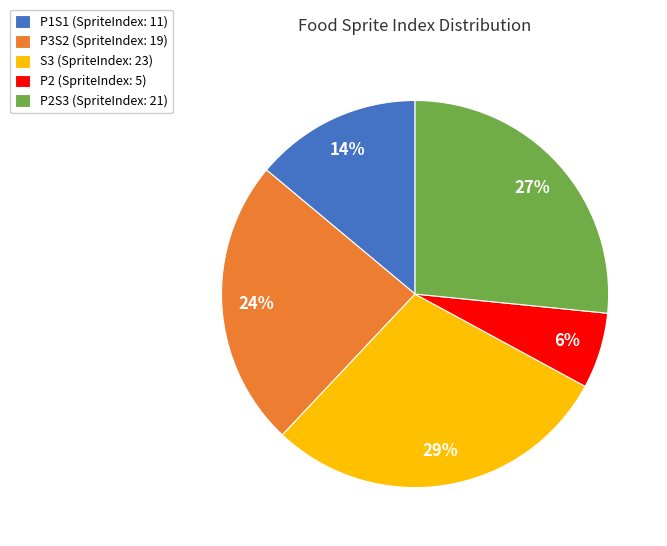

What is the ratio of the value at S3 (SpriteIndex: 23) to the value at P1S1 (SpriteIndex: 11)?

2.1